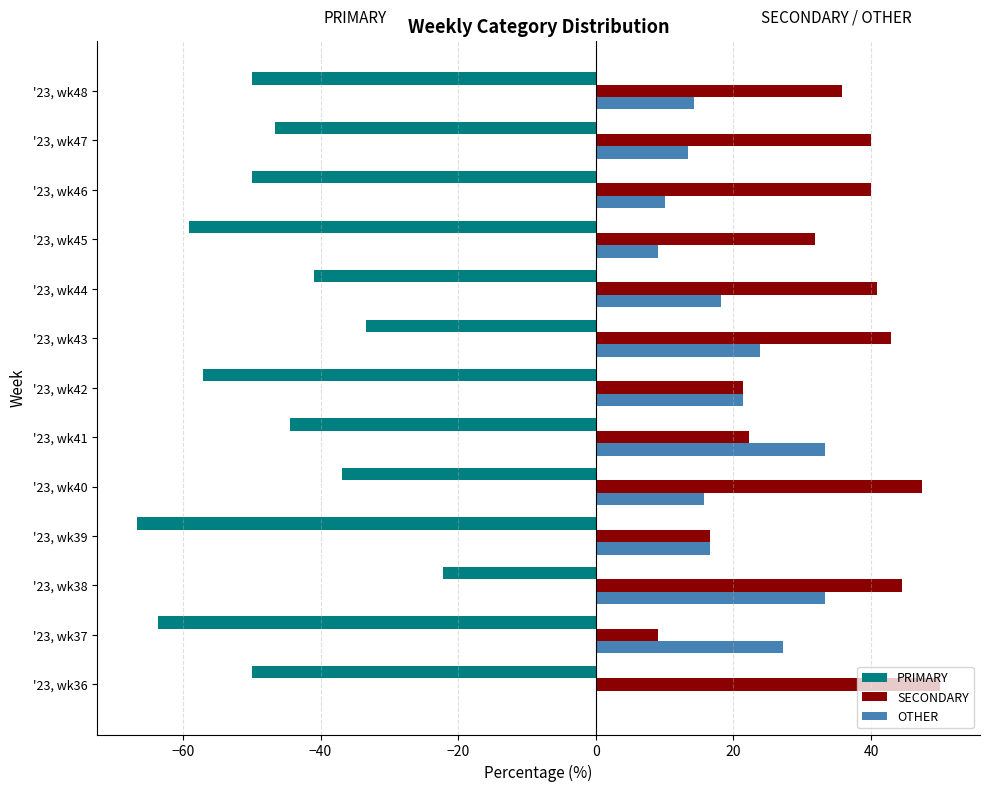

What is the sum of all SECONDARY values?

442.5